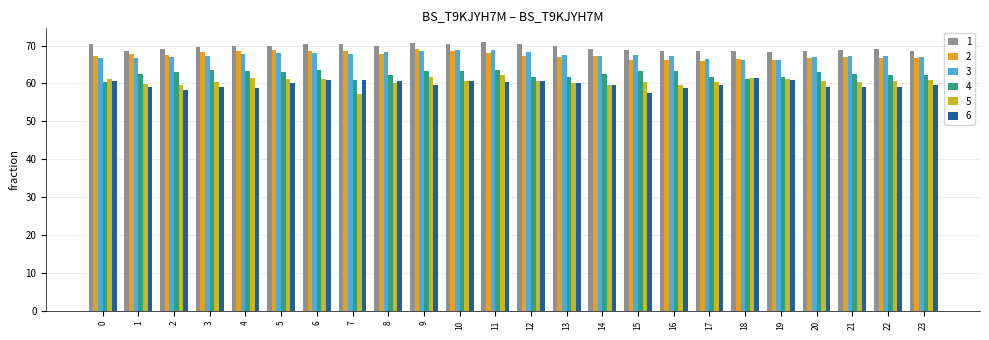

What is the value of the 5 bar at the 4th from the left?

60.5